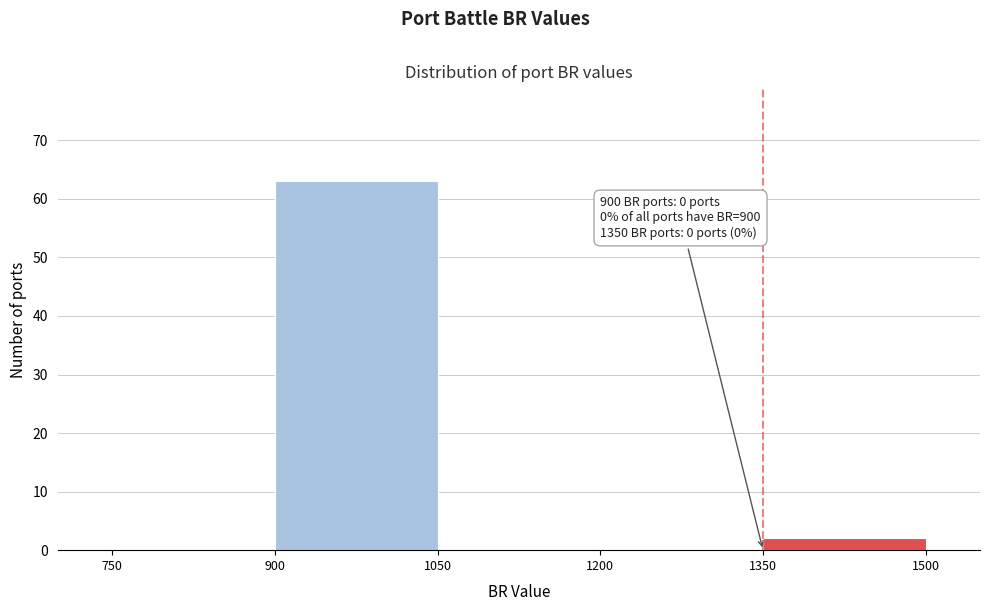

Which range on the x-axis has the tallest bar?

900 to 1050